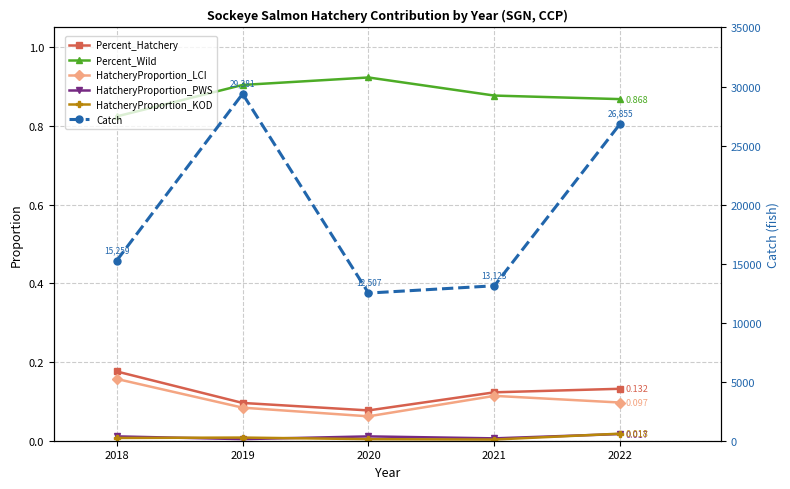

Reading right to left, what are all the values shown in this chart?

Percent_Hatchery: 0.1	0.1	0.1	0.1	0.2
Percent_Wild: 0.9	0.9	0.9	0.9	0.8
HatcheryProportion_LCI: 0.1	0.1	0.1	0.1	0.2
HatcheryProportion_PWS: 0.0	0.0	0.0	0.0	0.0
HatcheryProportion_KOD: 0.0	0.0	0.0	0.0	0.0
Catch: 26855.0	13123.0	12507.0	29381.0	15259.0